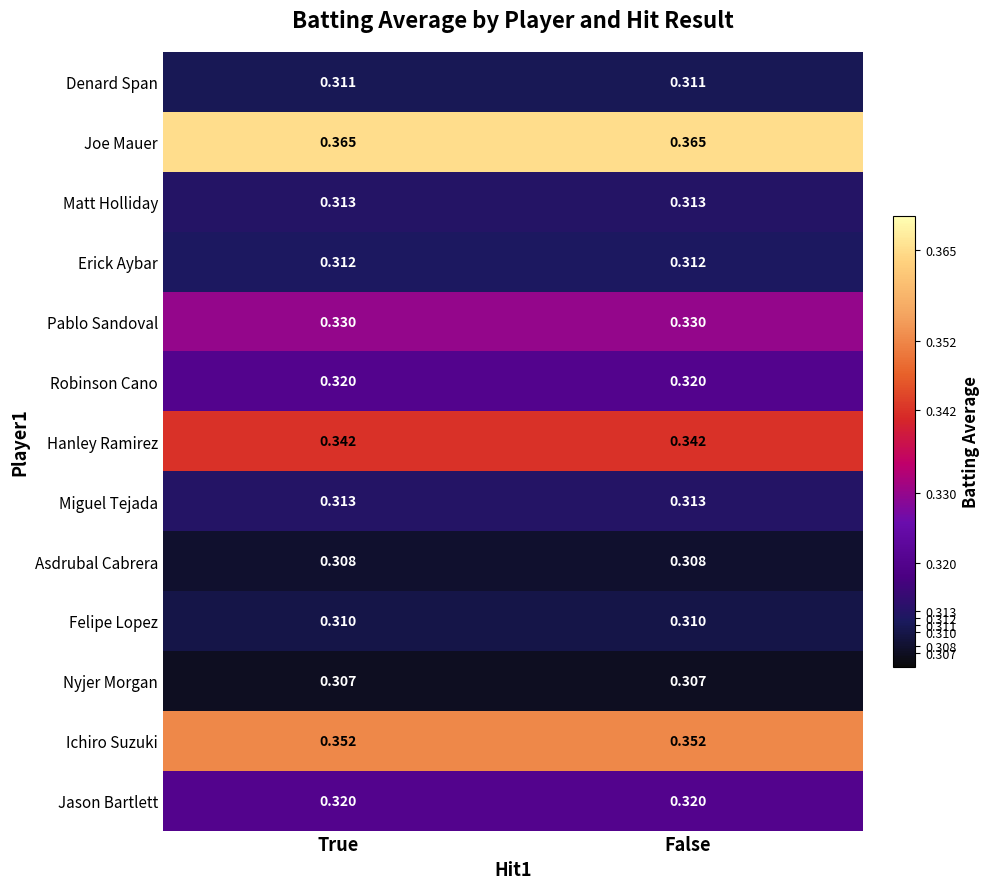

Which series has the largest total across all categories?

Joe Mauer